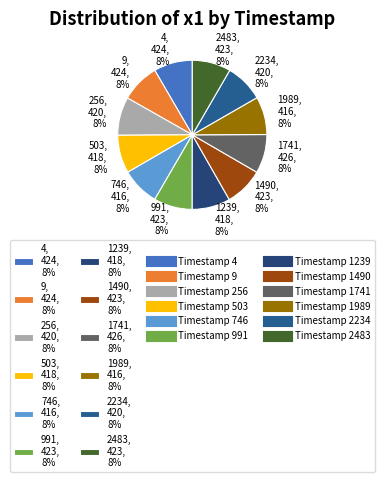

What percentage is the 1989, 416, 8% slice, to the nearest percent?

8%